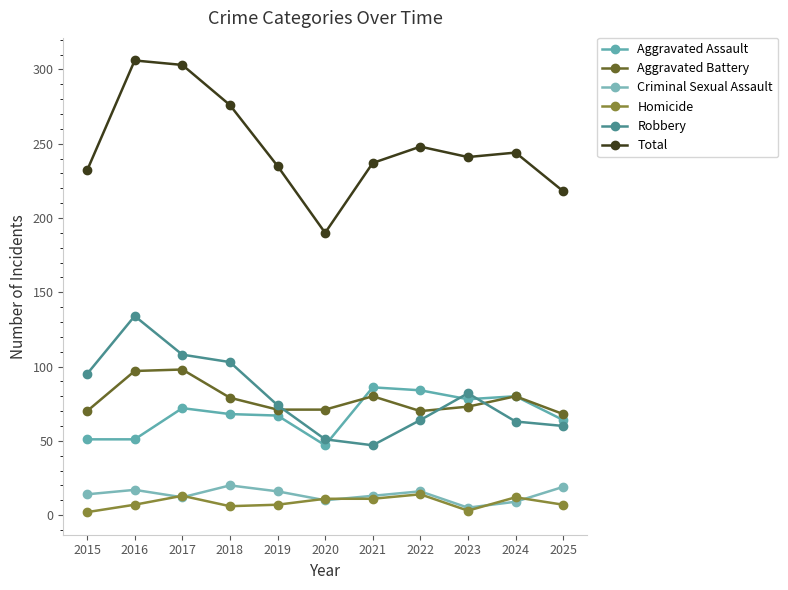

Reading left to right, extract all data points from this chart.

Aggravated Assault: 2015=51	2016=51	2017=72	2018=68	2019=67	2020=47	2021=86	2022=84	2023=78	2024=80	2025=64
Aggravated Battery: 2015=70	2016=97	2017=98	2018=79	2019=71	2020=71	2021=80	2022=70	2023=73	2024=80	2025=68
Criminal Sexual Assault: 2015=14	2016=17	2017=12	2018=20	2019=16	2020=10	2021=13	2022=16	2023=5	2024=9	2025=19
Homicide: 2015=2	2016=7	2017=13	2018=6	2019=7	2020=11	2021=11	2022=14	2023=3	2024=12	2025=7
Robbery: 2015=95	2016=134	2017=108	2018=103	2019=74	2020=51	2021=47	2022=64	2023=82	2024=63	2025=60
Total: 2015=232	2016=306	2017=303	2018=276	2019=235	2020=190	2021=237	2022=248	2023=241	2024=244	2025=218